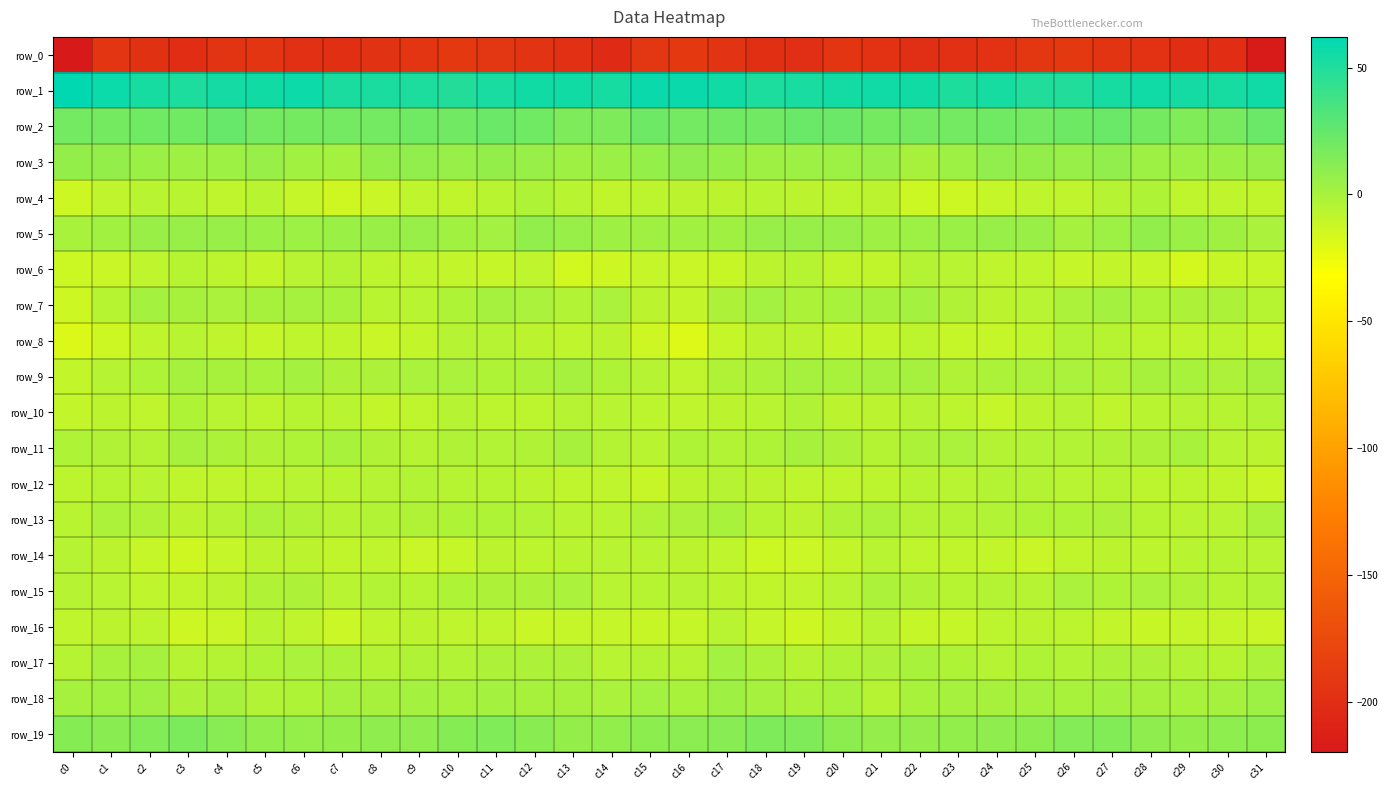

Which series changed the most between c2 and c4?

row_17